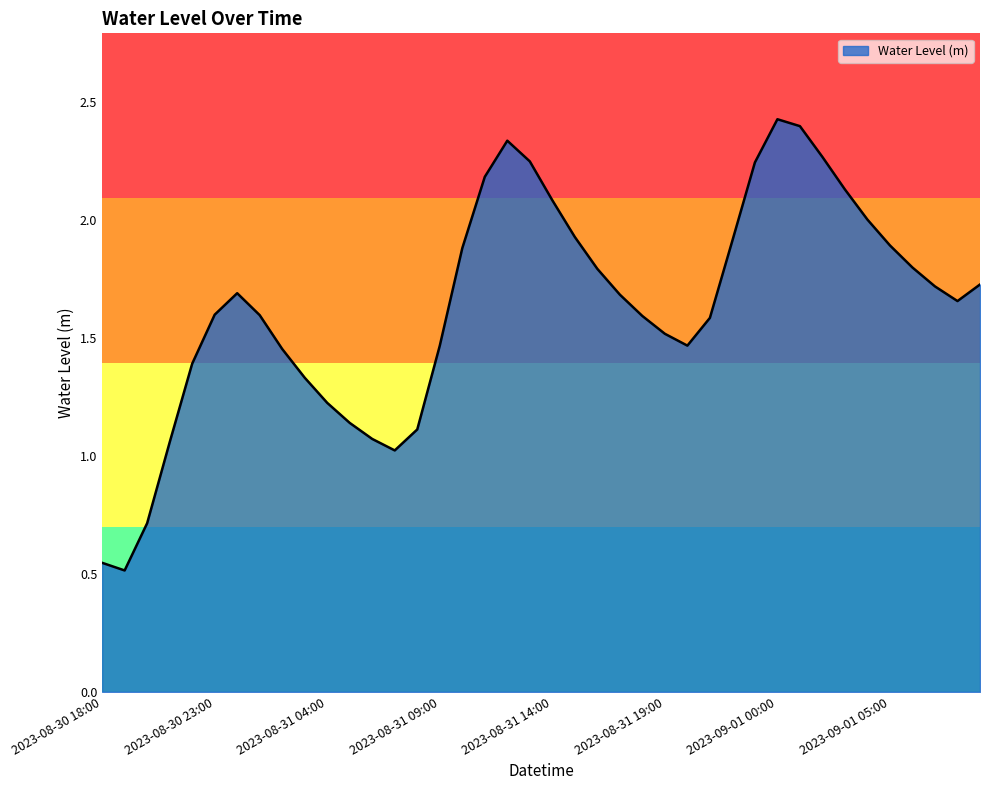

What is the greatest value displayed?

2.4